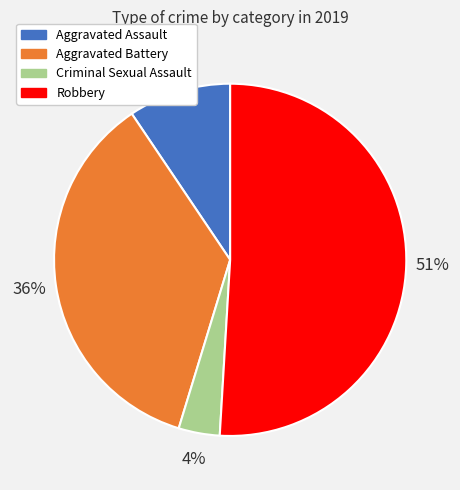

Which category accounts for the majority?

Robbery